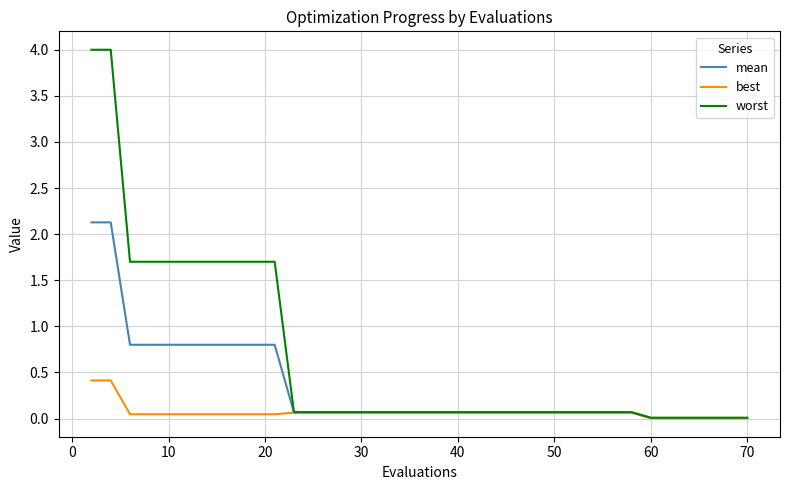

Rank the series by their maximum value, from highest to lowest.

worst, mean, best